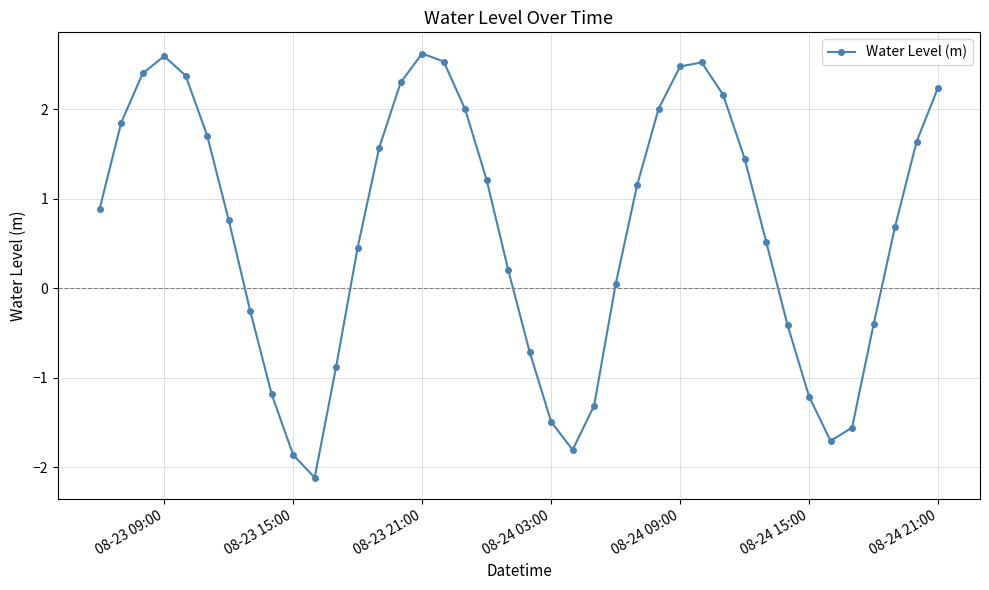

True or false: the data has more than 0 interior local peaks.

True